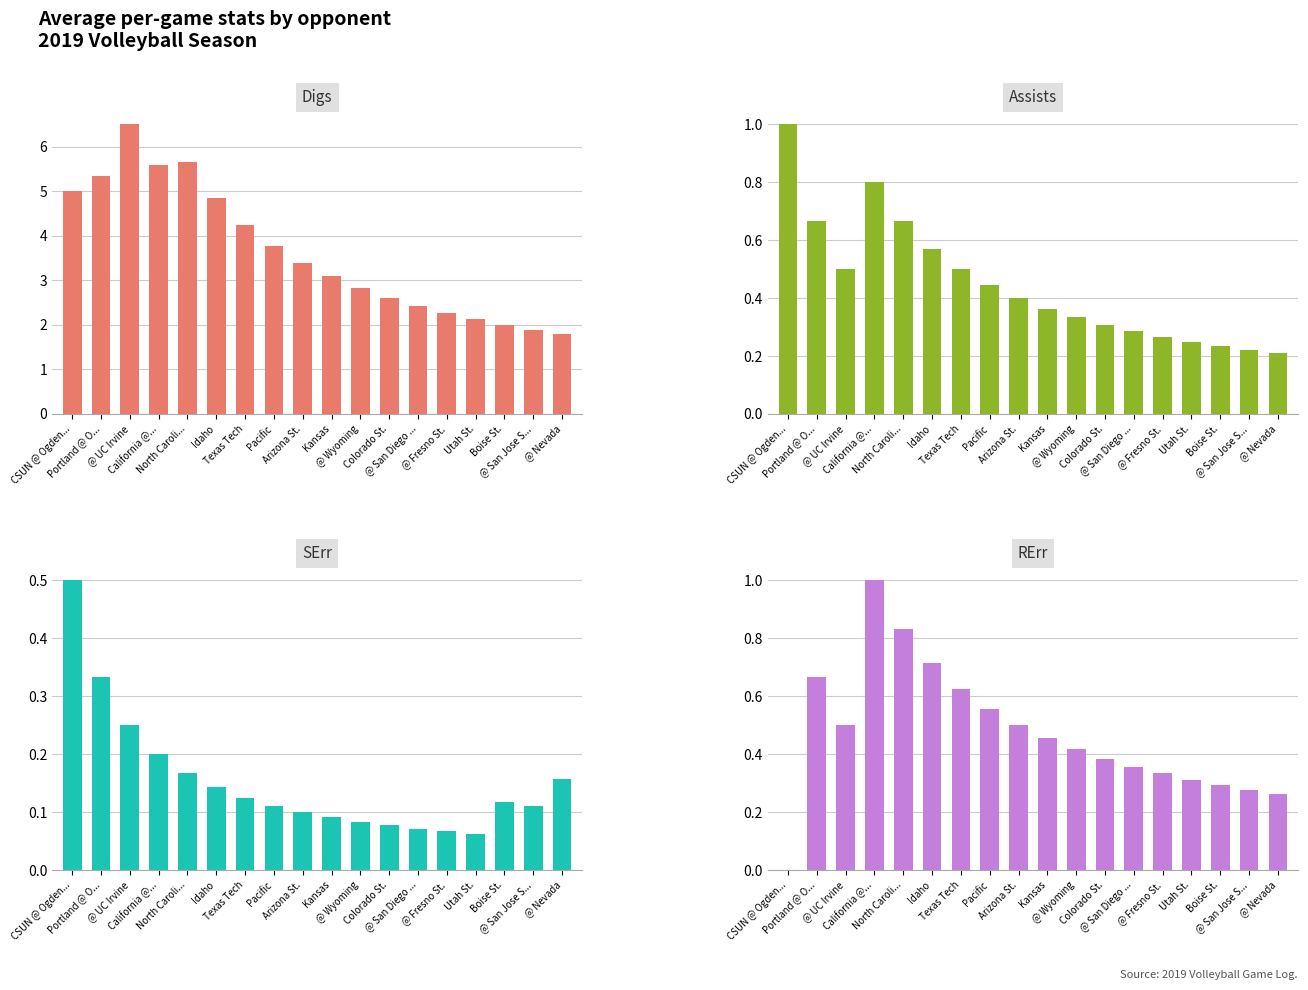

Is it true that Digs equals 4.9 at Idaho?

True